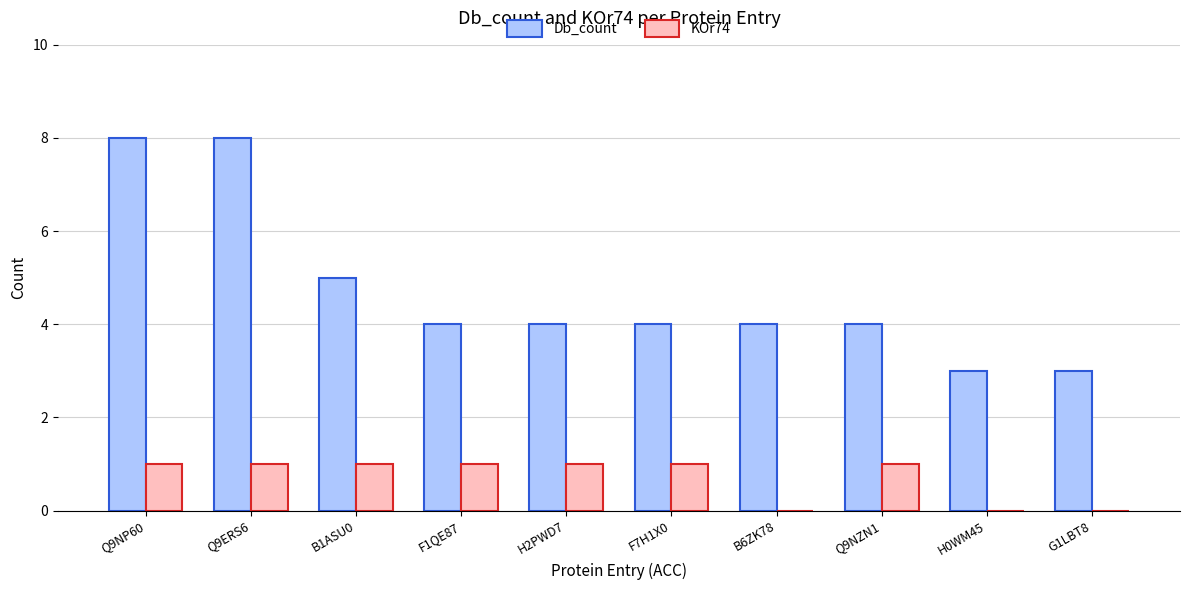

Count the number of data series in this chart.

2